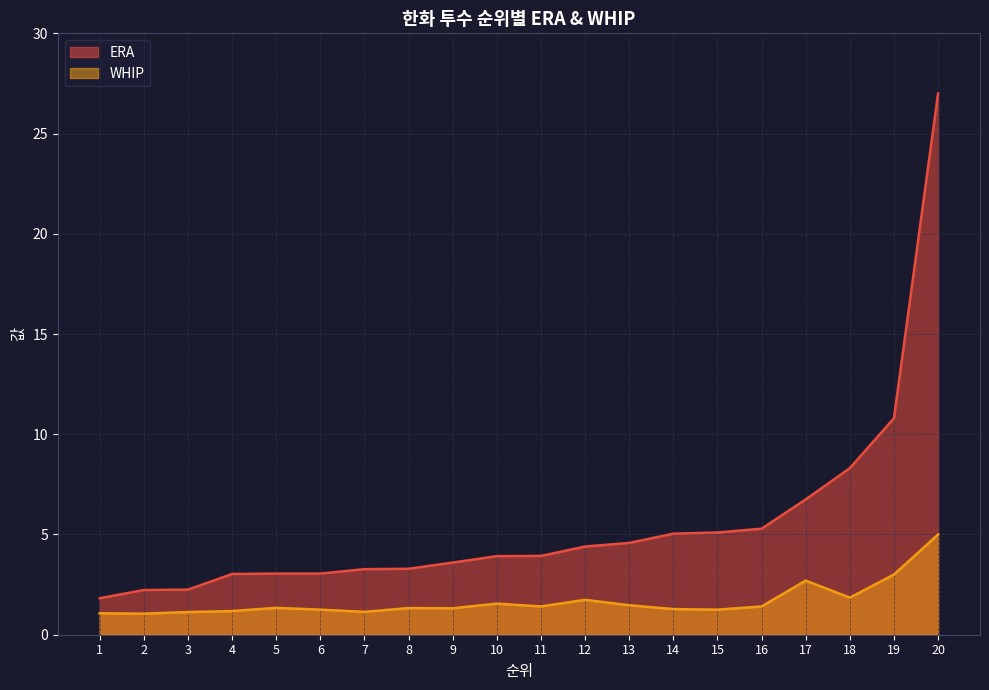

True or false: ERA and WHIP cross at least once.

False